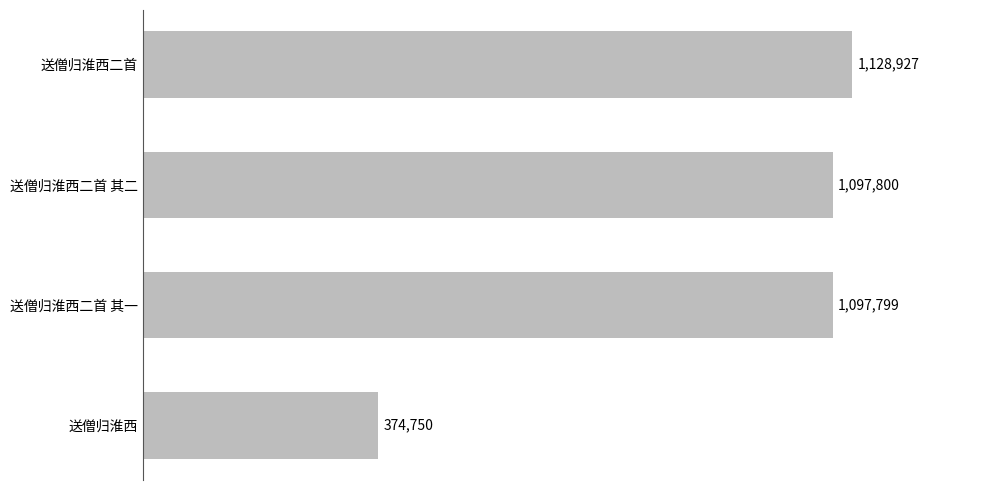

Does the chart contain stacked bars?

No